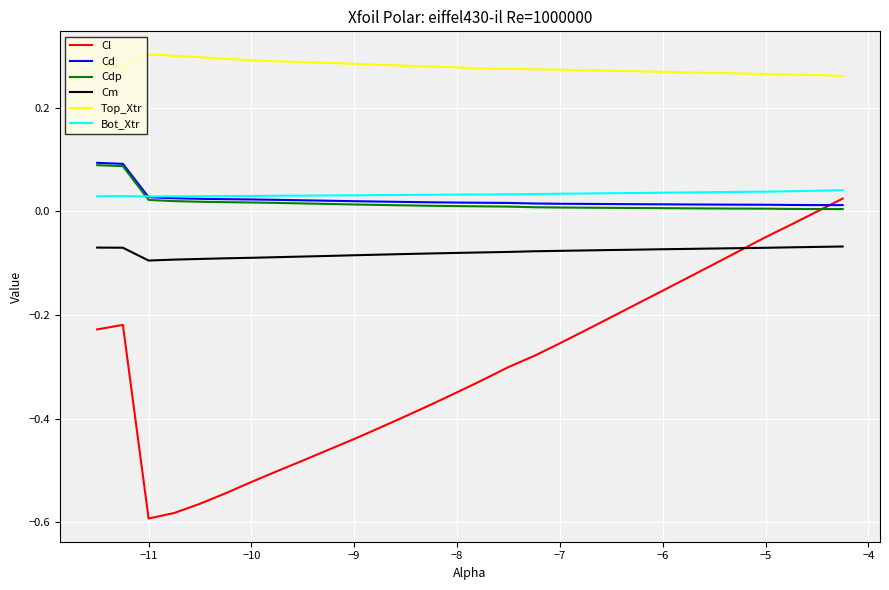

True or false: Cm and Bot_Xtr intersect in this chart.

False